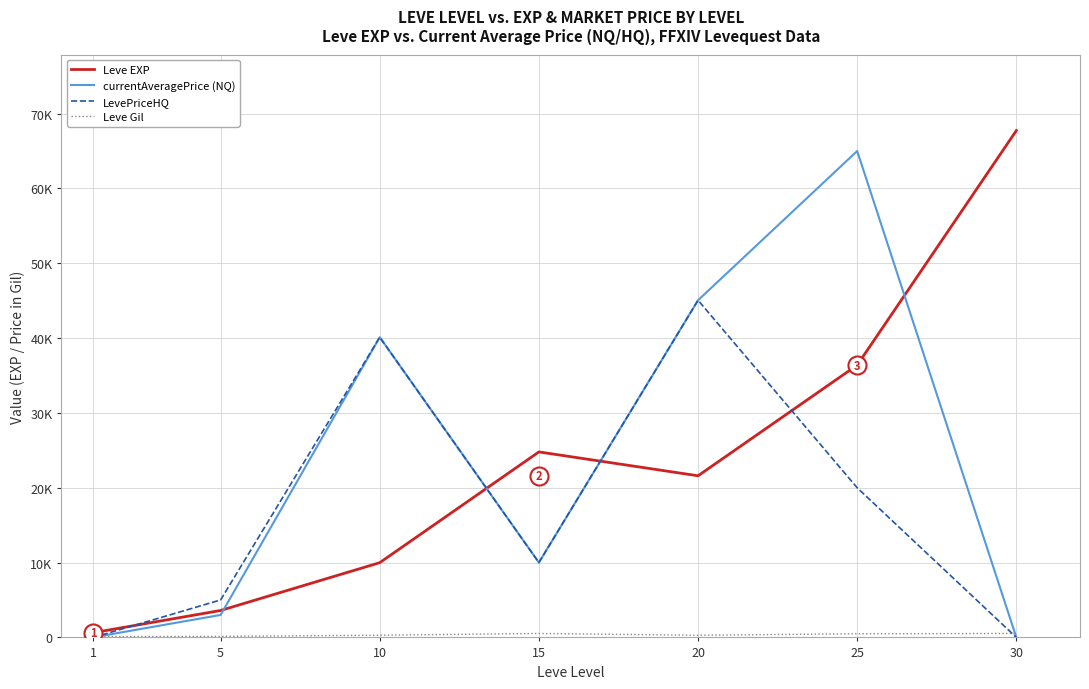

In Leve Gil, how many points are higher than both neighbors (excluding endpoints)?

1